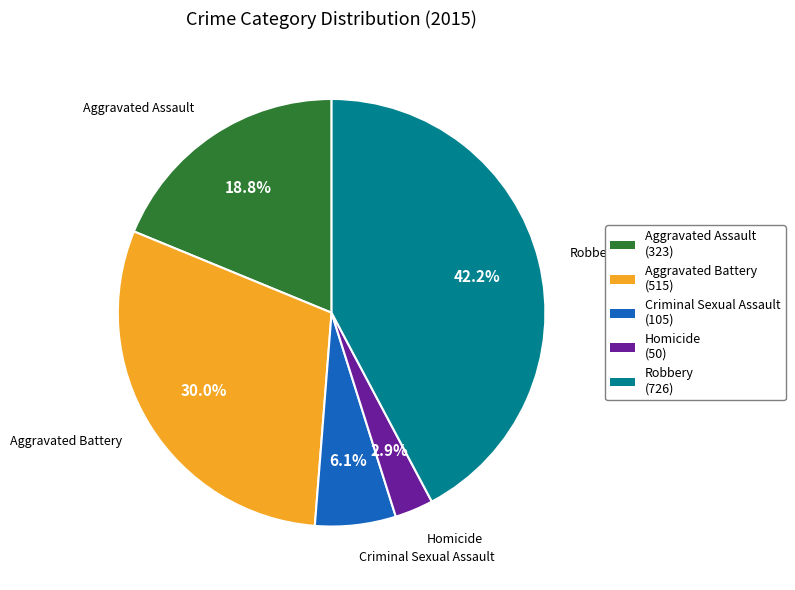

To the nearest percent, what portion does Robbery represent?

42%